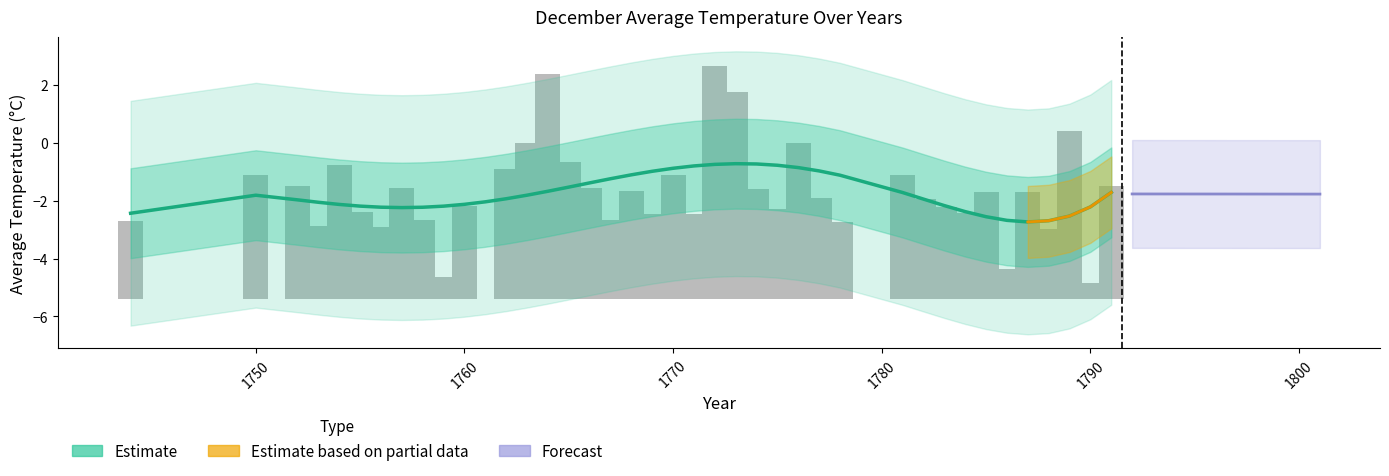

What is the change in value from 1769 to 1782?

+0.5